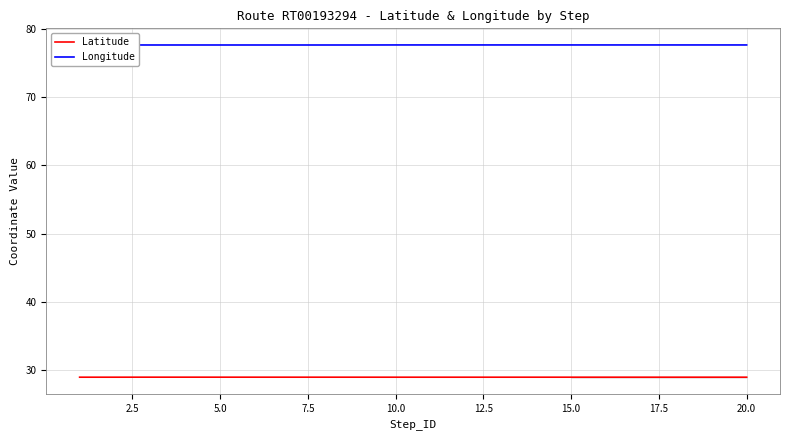

What is the highest value of the Latitude series?

29.0